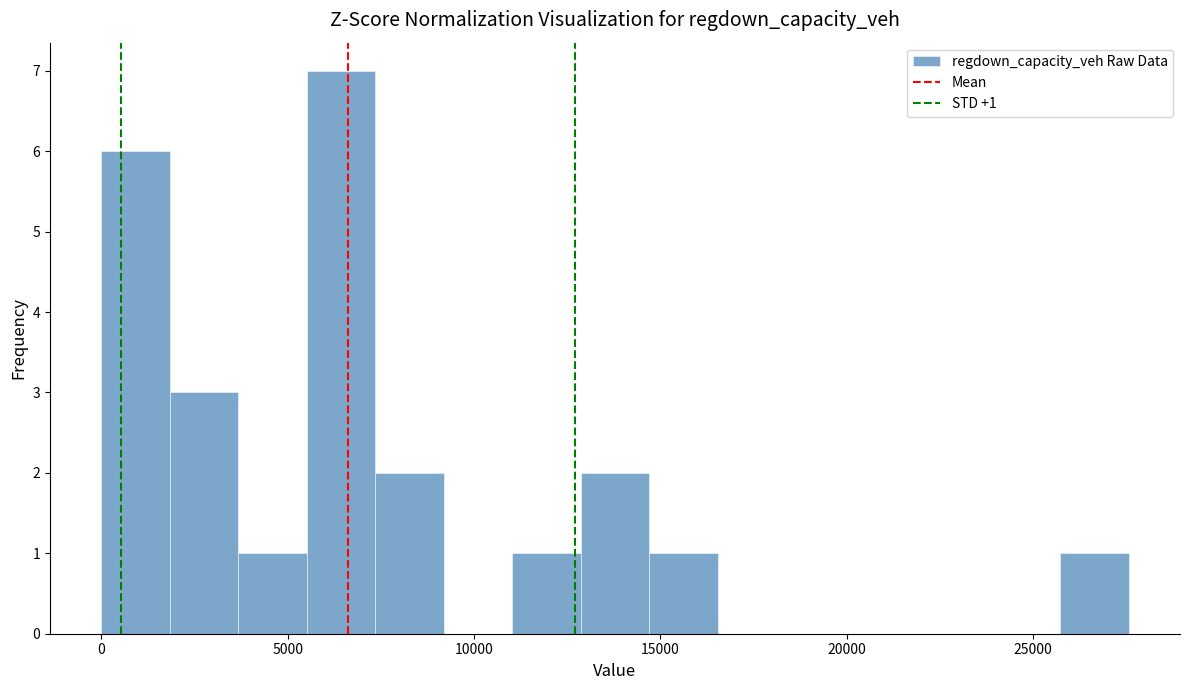

Read against the x-axis, roughly where is the centre of the tallest bar?

6500